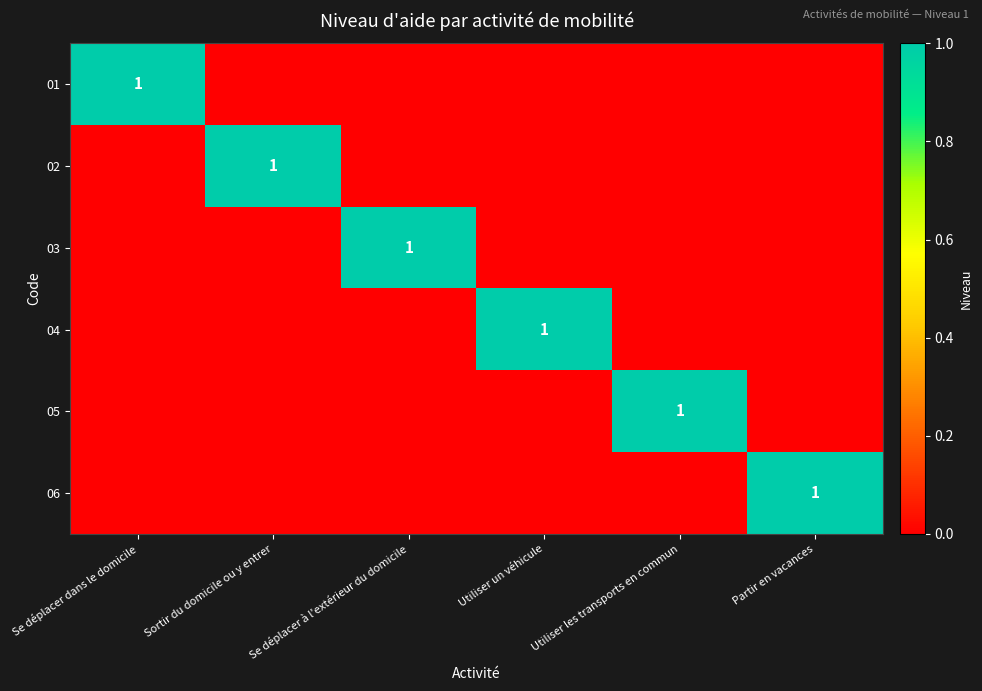

True or false: 02 has a value of 1 at Sortir du domicile ou y entrer.

True